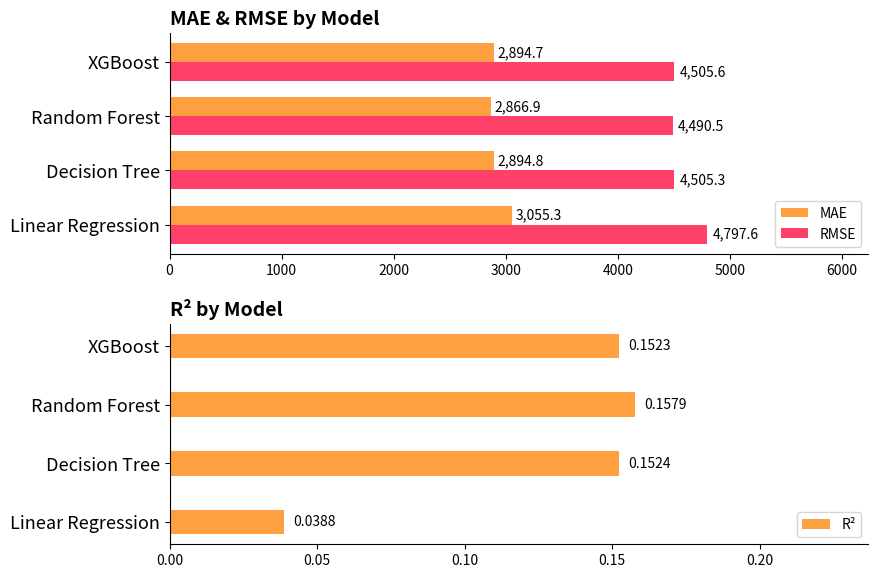

At which label does RMSE reach its peak?

Linear Regression